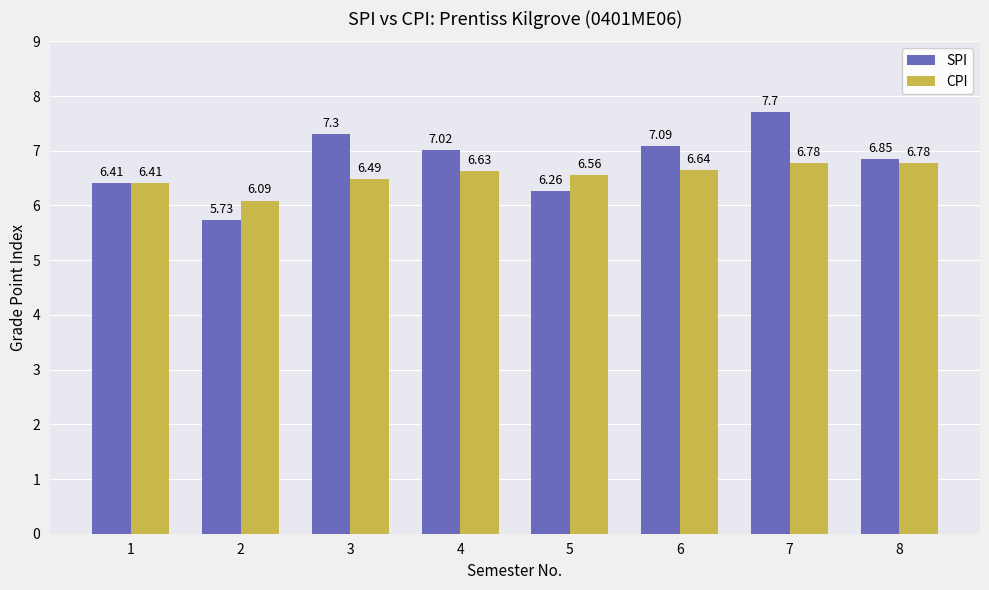

Read the SPI value at 6.

7.1